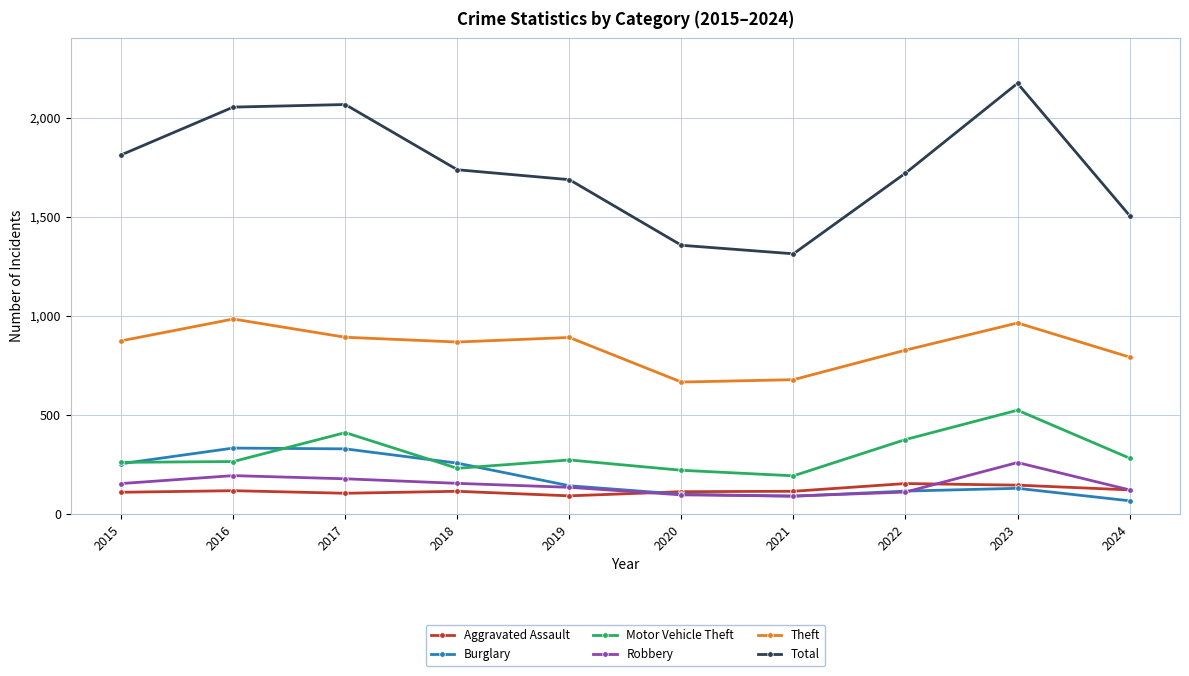

List the series in order of their peak value, highest first.

Total, Theft, Motor Vehicle Theft, Burglary, Robbery, Aggravated Assault